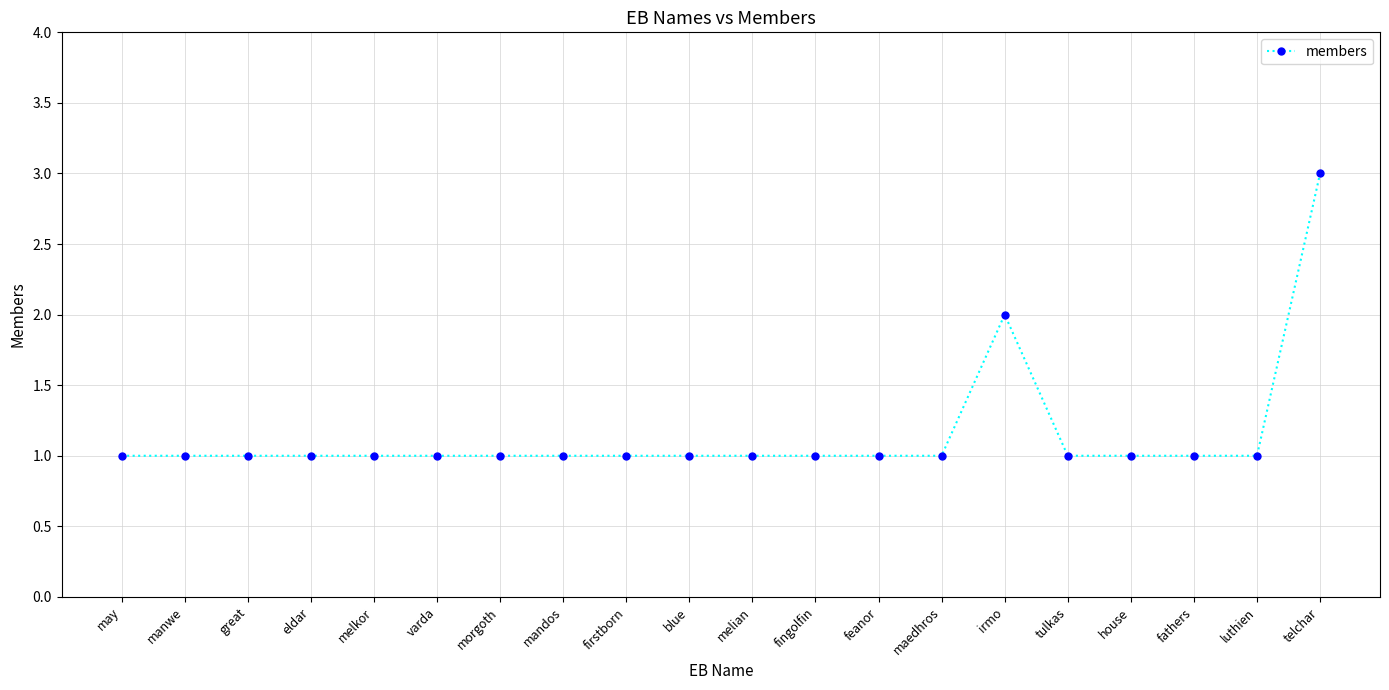

What is the label of the 7th point from the right?

maedhros